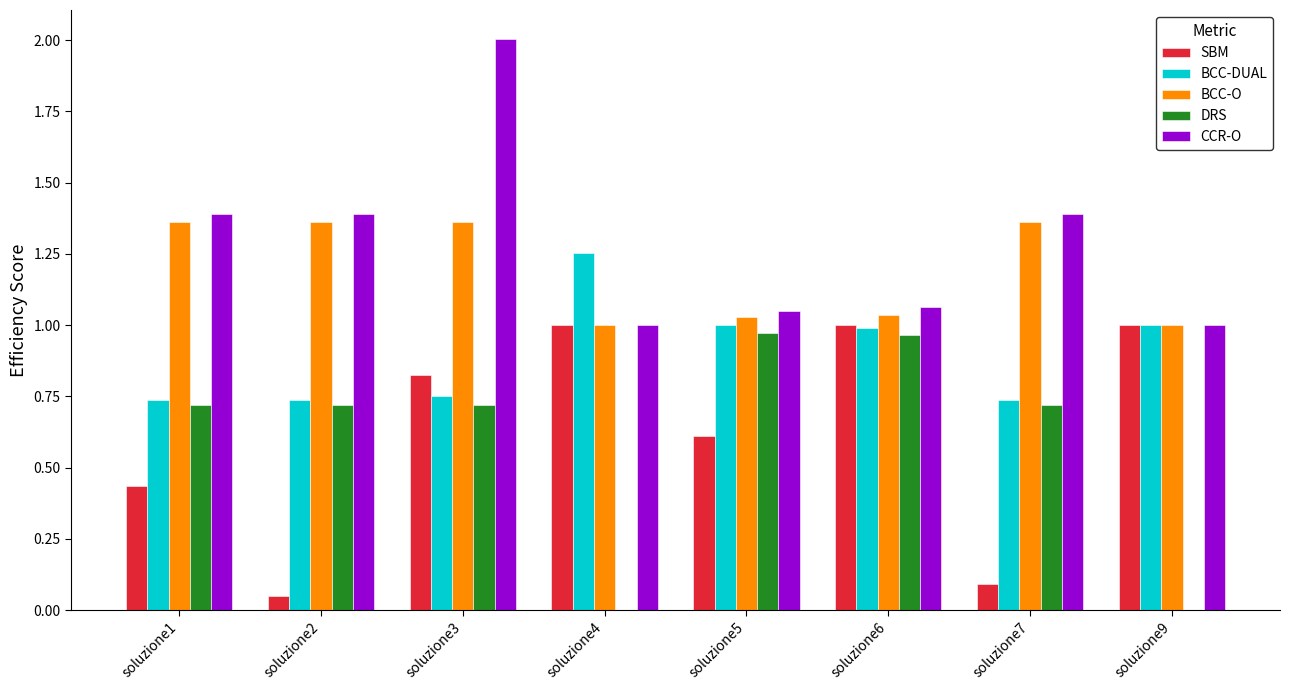

What is the sum of all BCC-O values?

9.5